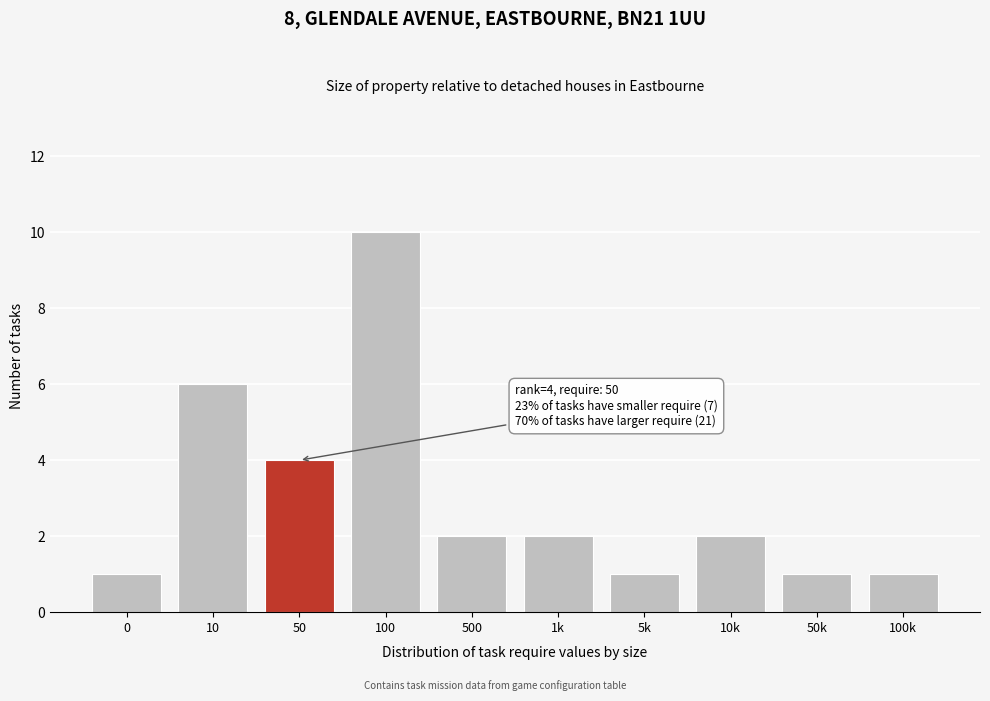

Reading left to right, transcribe all the data shown in this chart.

1	6	4	10	2	2	1	2	1	1